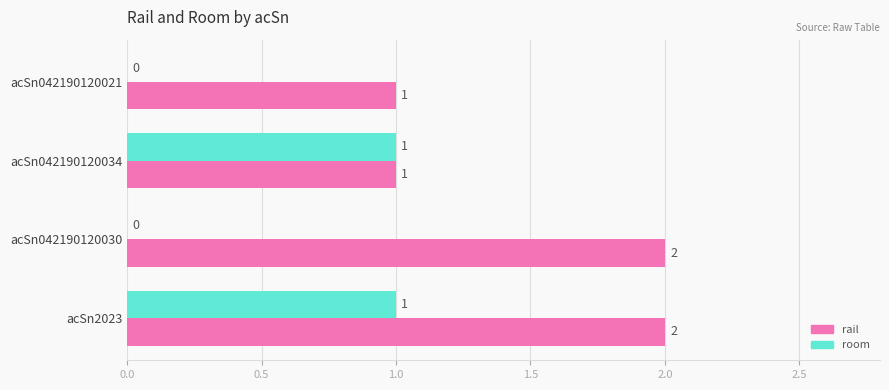

Is the value of rail at acSn2023 greater than the value of room at acSn042190120030?

Yes